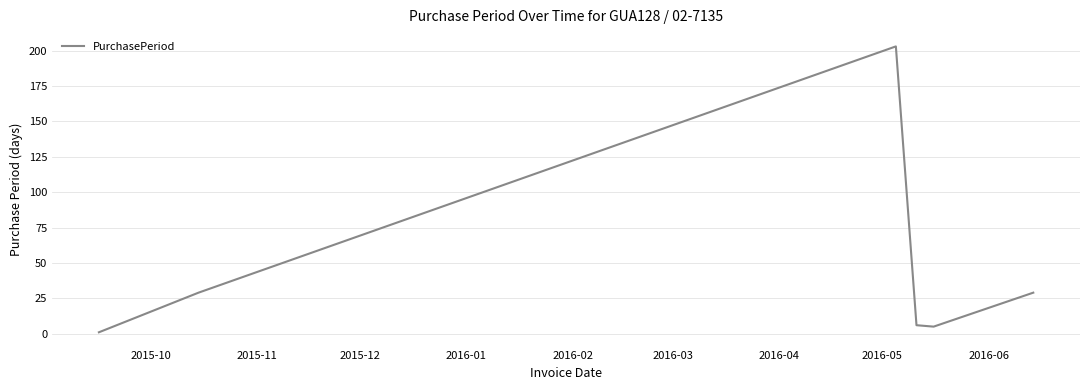

What is the difference between the maximum and minimum values?

202